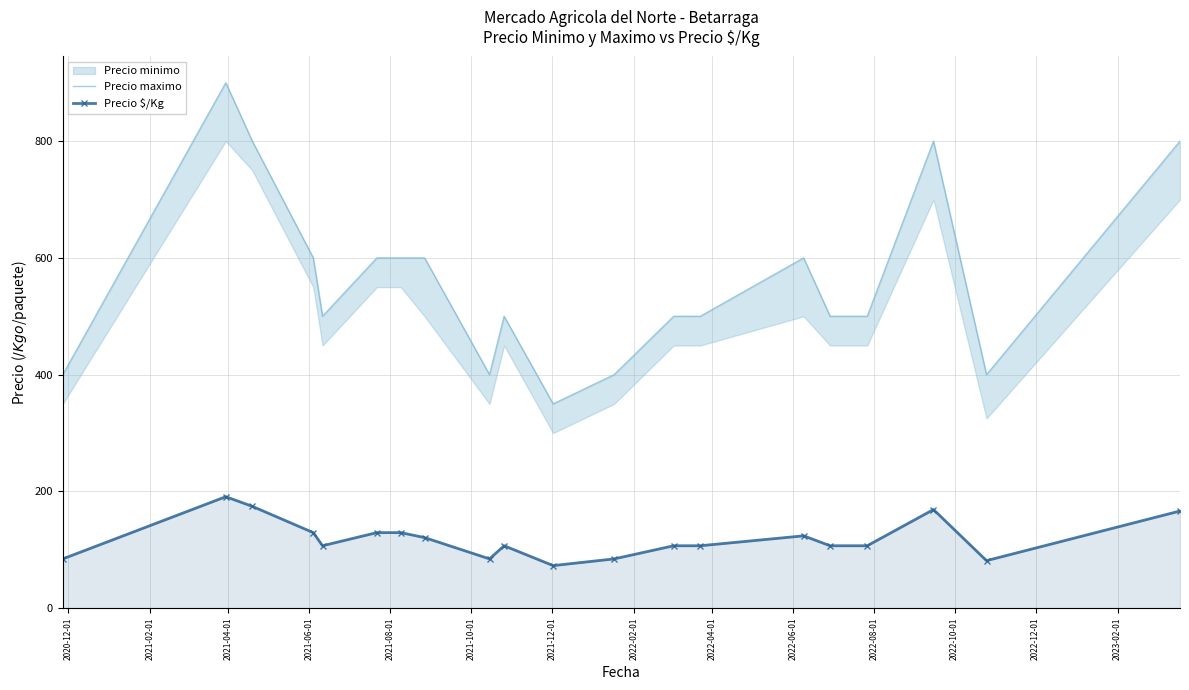

True or false: Precio maximo and Precio $/Kg intersect in this chart.

False